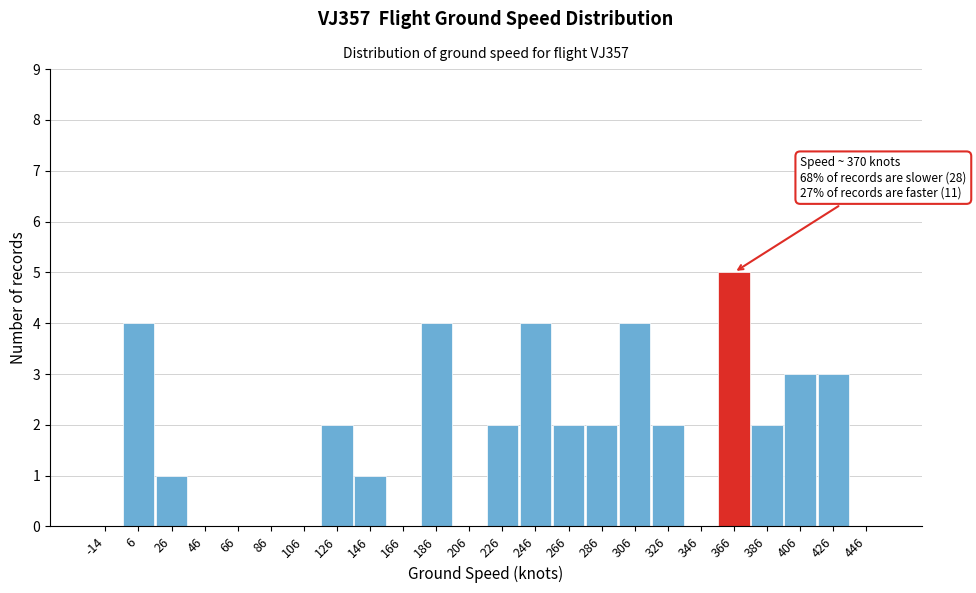

Reading right to left, list all the values displayed in this chart.

446=0	426=3	406=3	386=2	366=5	346=0	326=2	306=4	286=2	266=2	246=4	226=2	206=0	186=4	166=0	146=1	126=2	106=0	86=0	66=0	46=0	26=1	6=4	-14=0